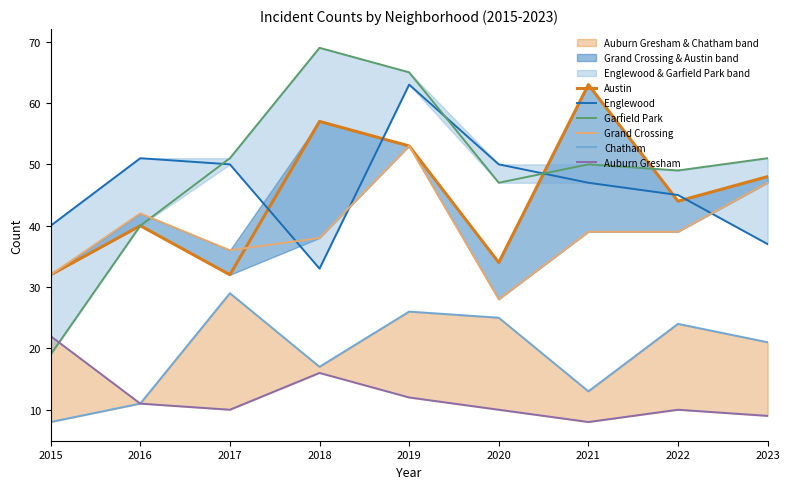

What are all the series names shown in the legend?

Austin, Englewood, Garfield Park, Grand Crossing, Chatham, Auburn Gresham